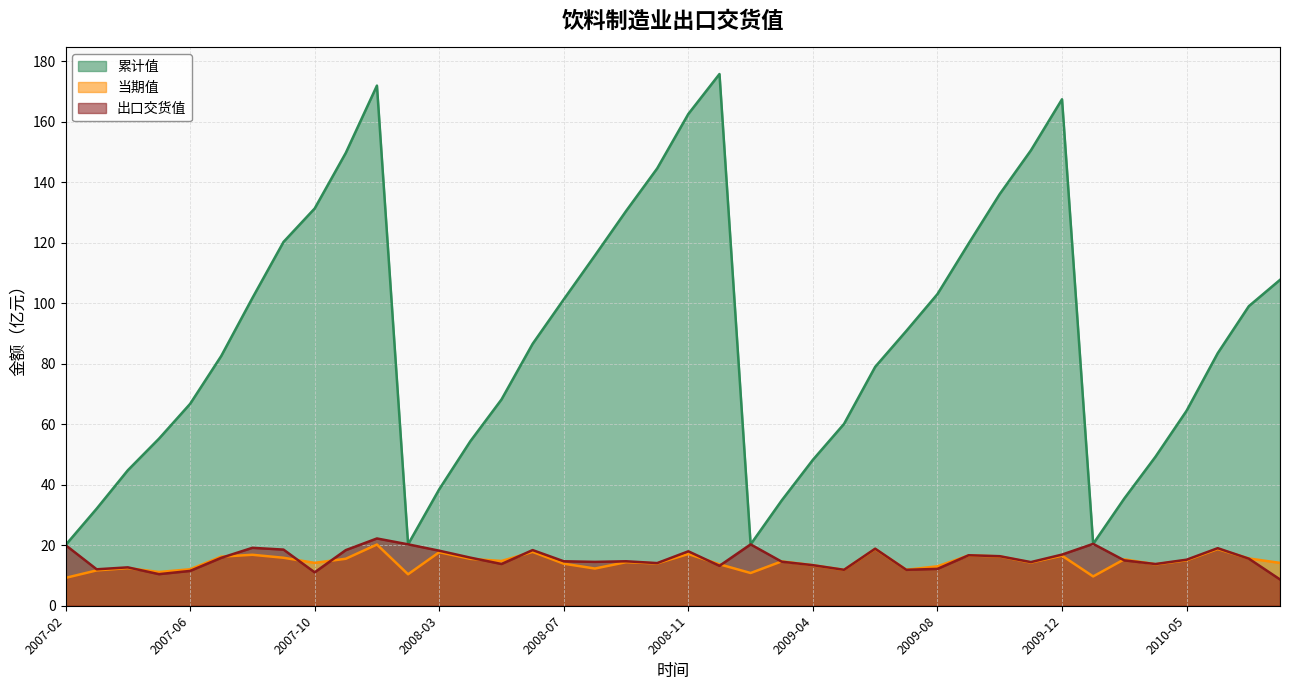

Between 2010-02 and 2010-08, which series saw the biggest shift?

累计值